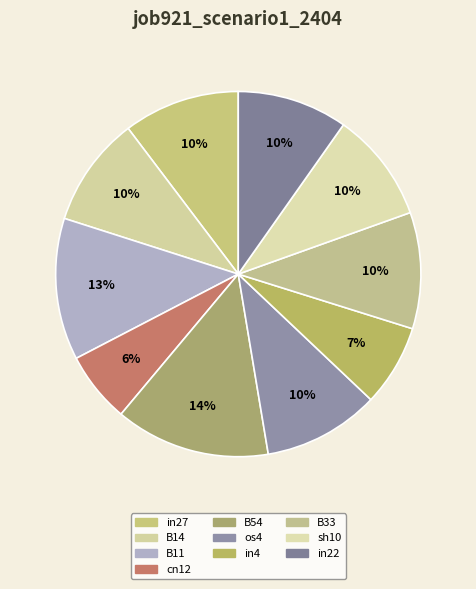

To the nearest percent, what percentage of the pie is sh10?

10%